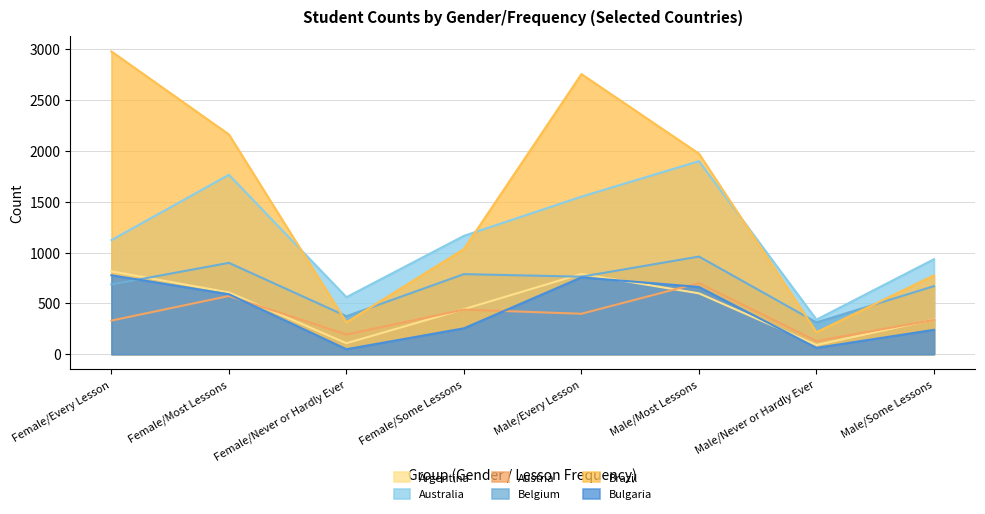

In Bulgaria, how many points are higher than both neighbors (excluding endpoints)?

1